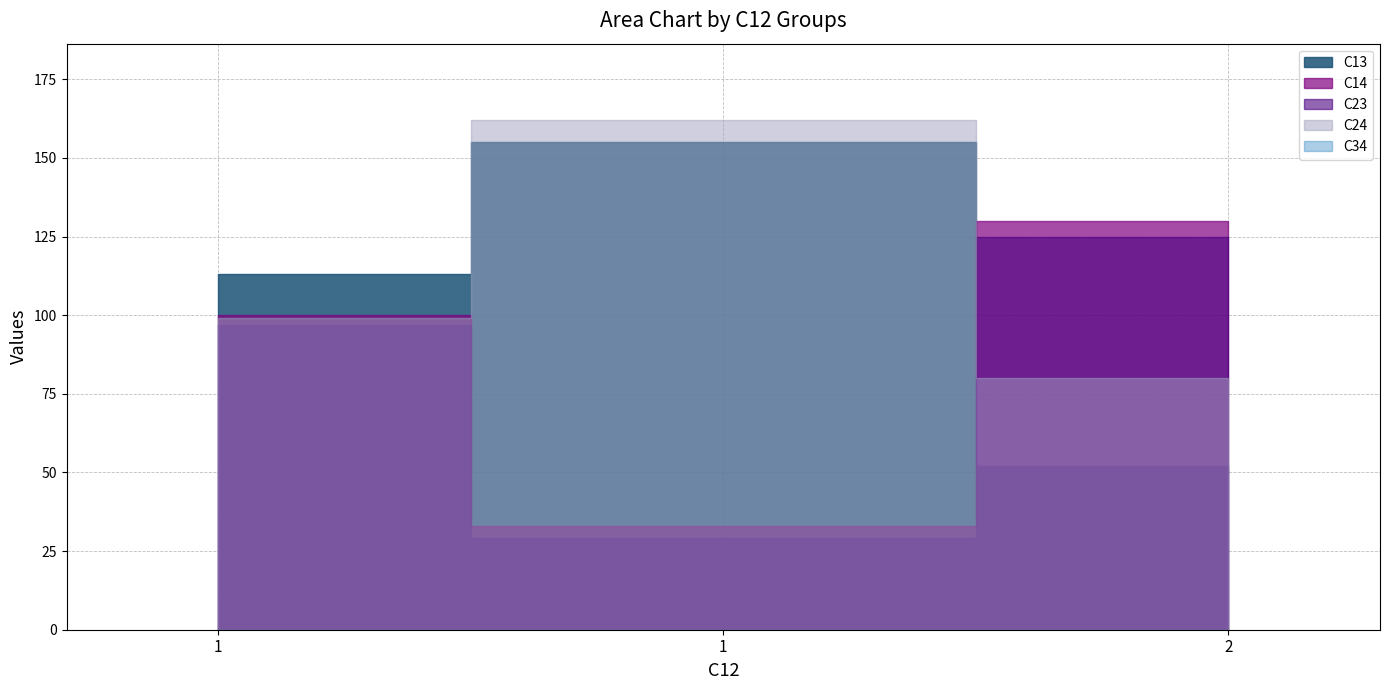

True or false: C34 has a value of 0 at 2.

True